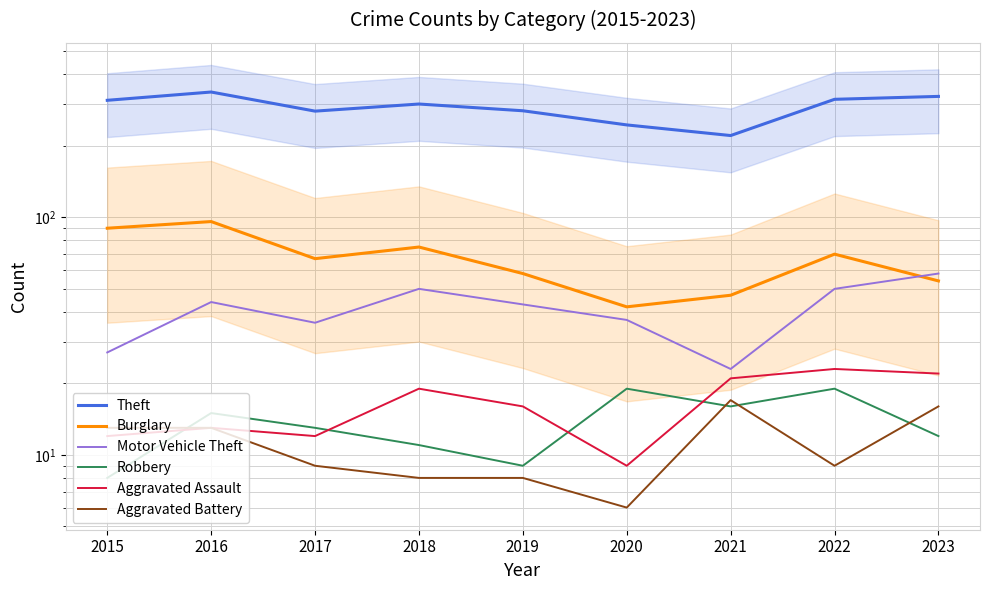

True or false: Motor Vehicle Theft has a value of 17 at 2015.

False